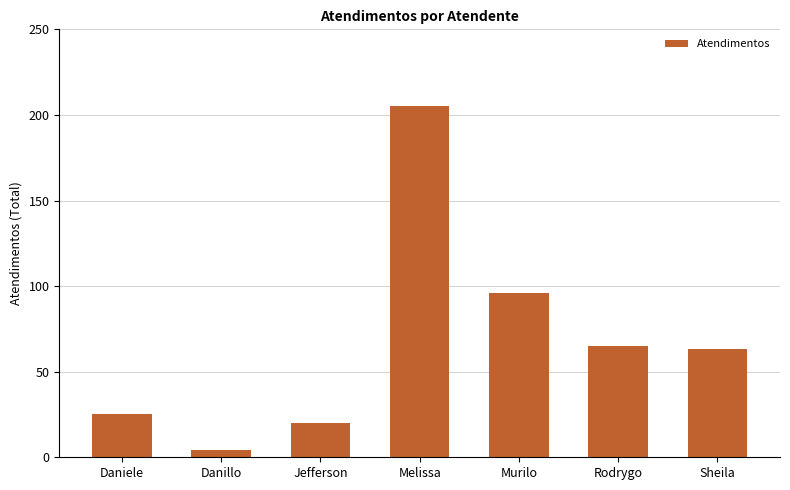

At which label does the data first exceed 63?

Melissa